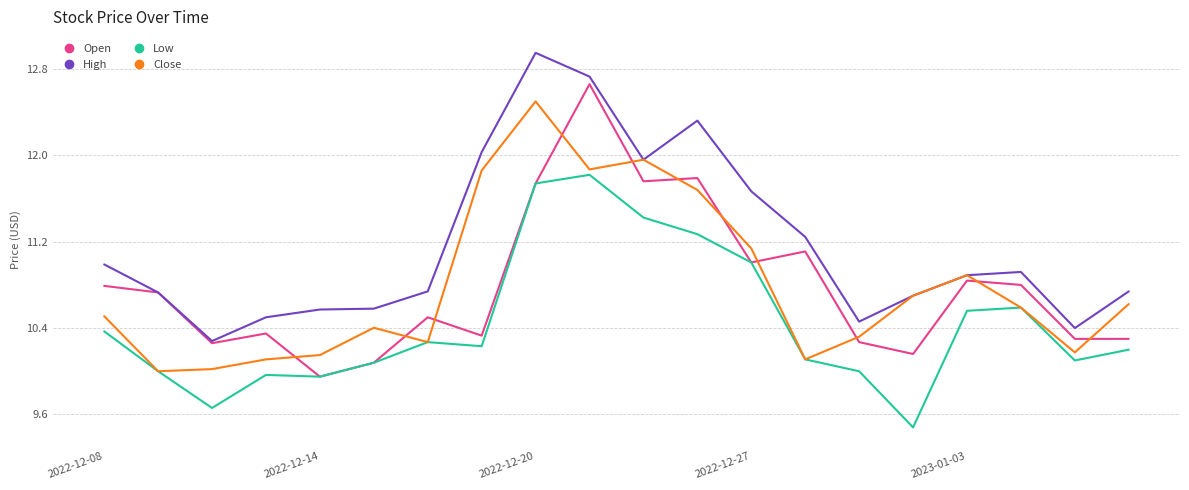

What is the average value of the Low series?

10.4